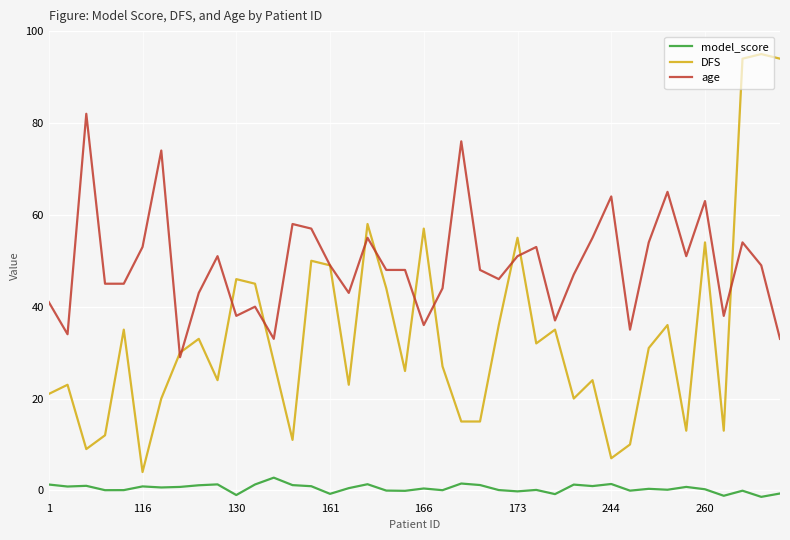

Which series has the widest spread of values?

DFS